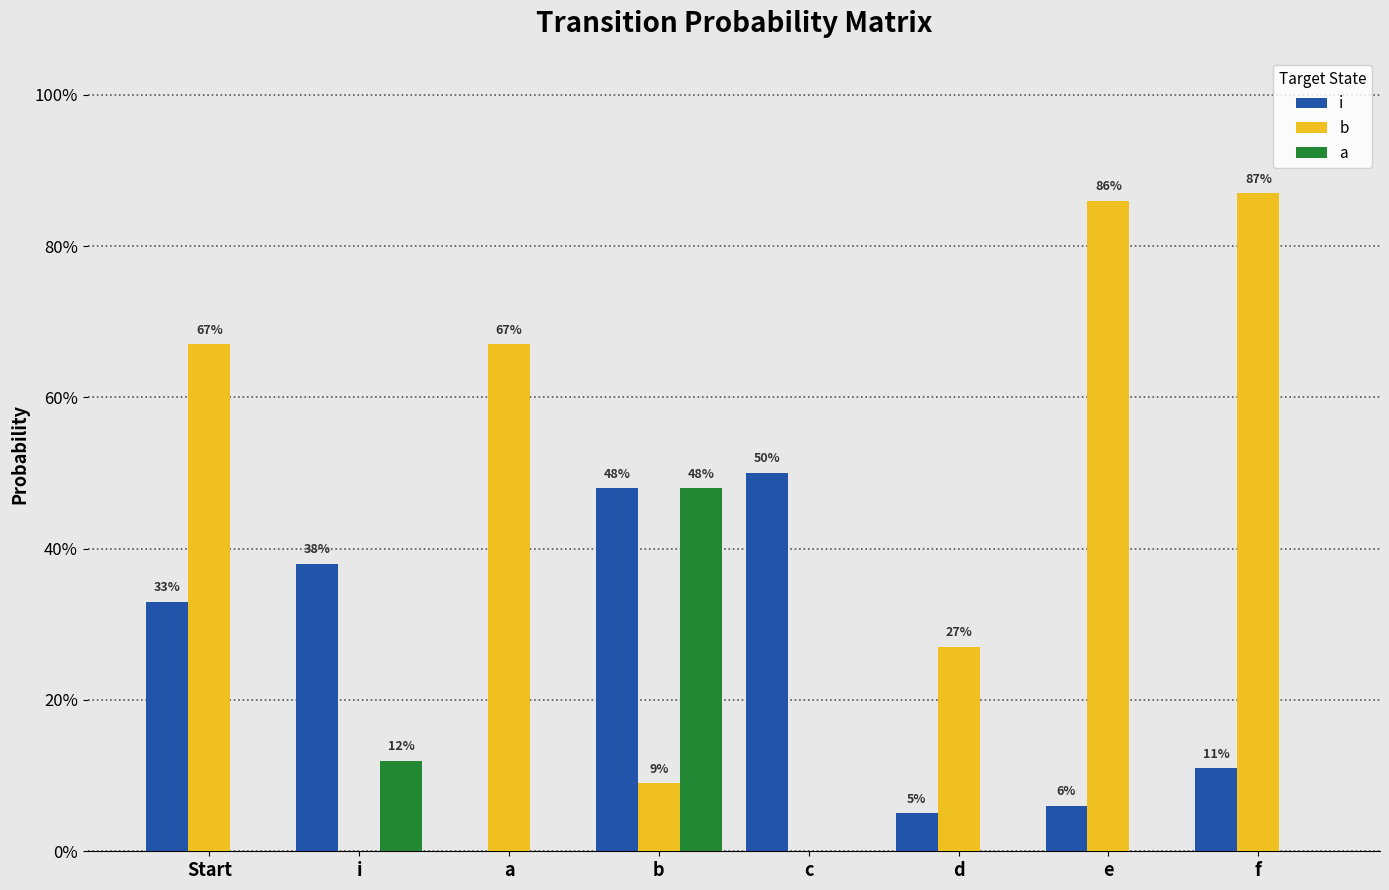

Count the b values in the range 0 to 1.

8